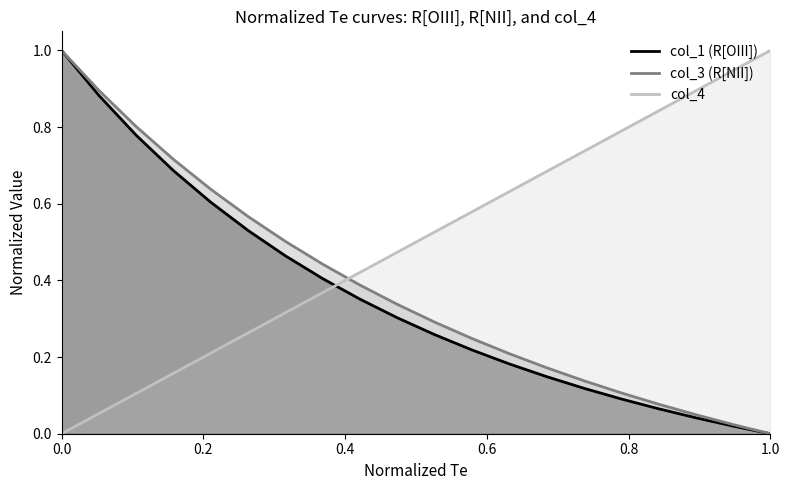

True or false: col_3 and col_1 intersect in this chart.

False